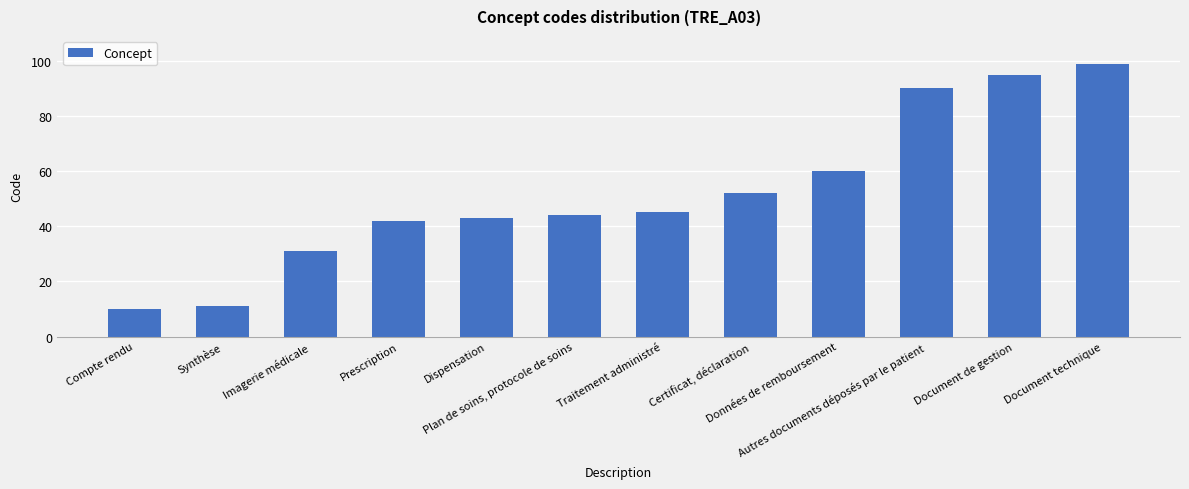

Reading right to left, what are all the values shown in this chart?

99	95	90	60	52	45	44	43	42	31	11	10